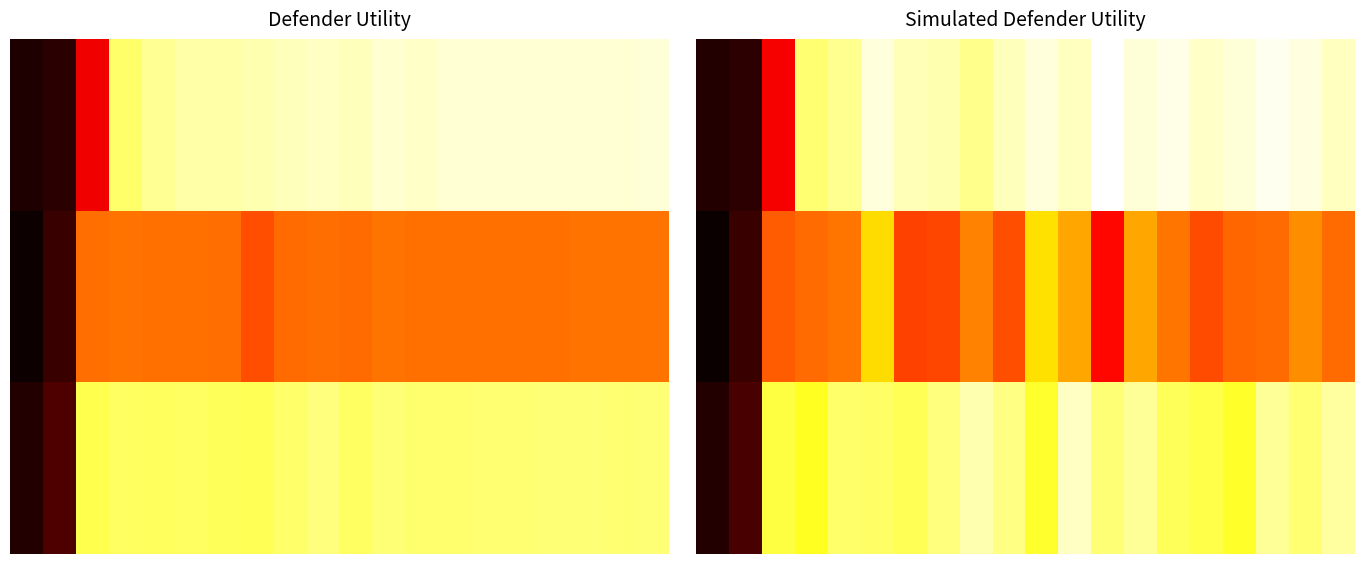

How many categories are shown in the chart?

20